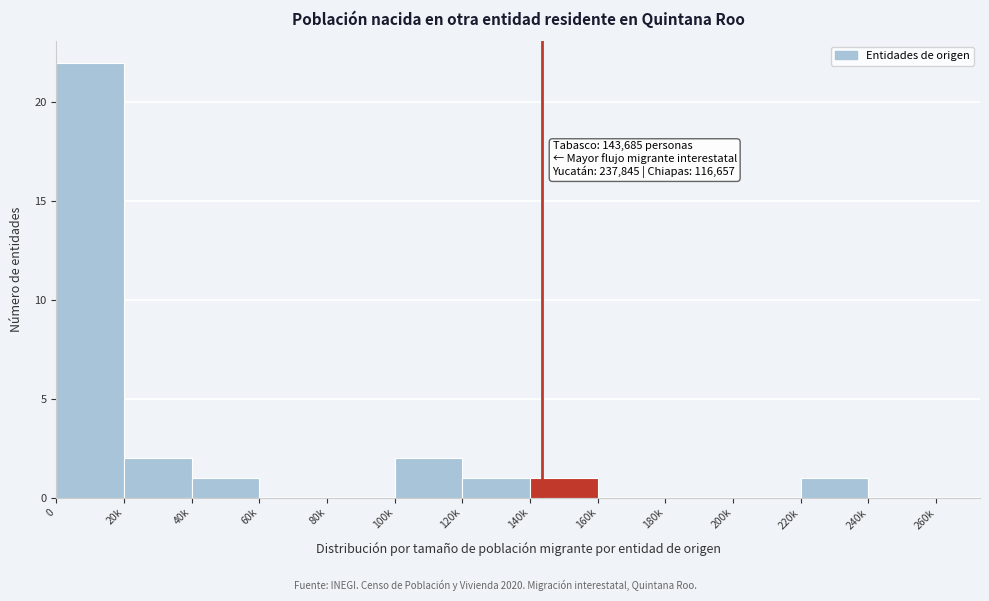

Reading right to left, transcribe all the data shown in this chart.

240k=0	220k=1	200k=0	180k=0	160k=0	140k=1	120k=1	100k=2	80k=0	60k=0	40k=1	20k=2	0=22